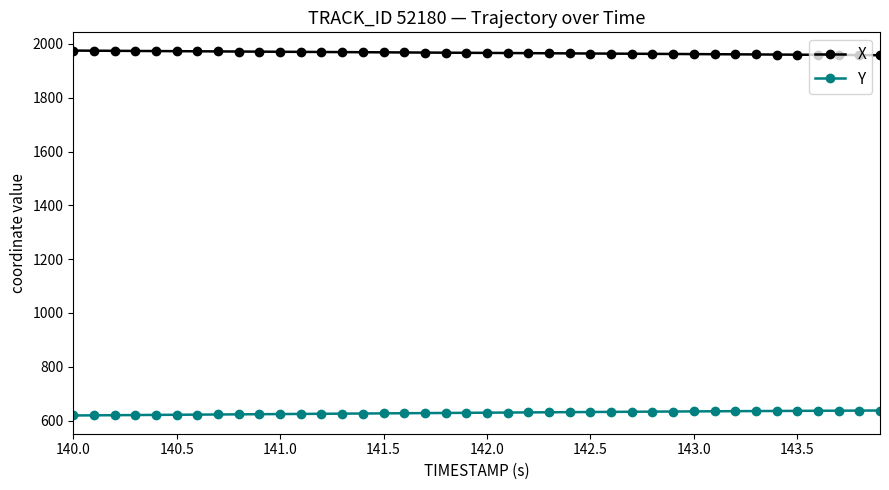

What is the maximum value for X?

1975.4